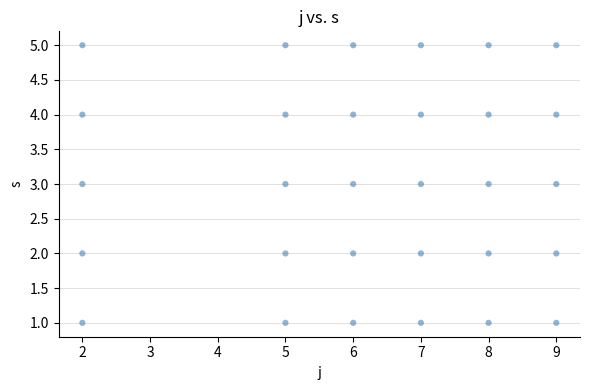

What is the range of Y values (max minus min)?

4